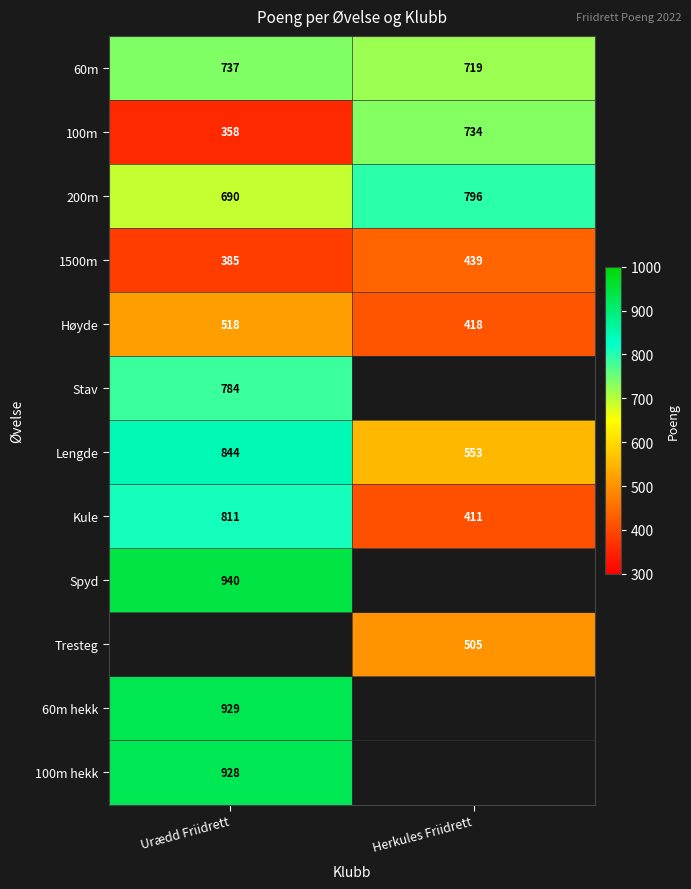

Between Herkules Friidrett and Urædd Friidrett, which is larger?

Urædd Friidrett